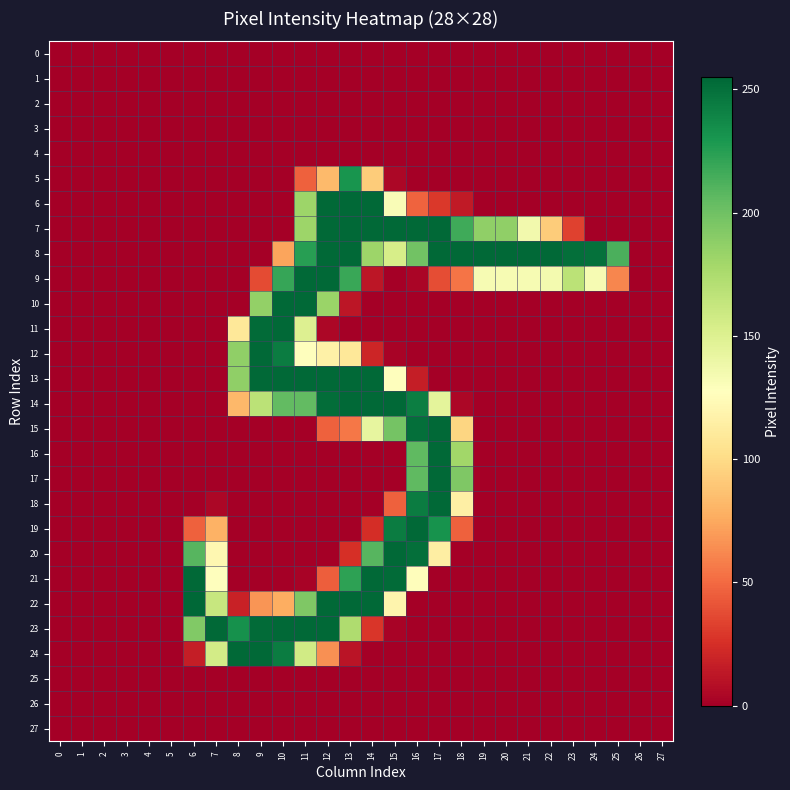

At which category is the sum across all series the highest?

13